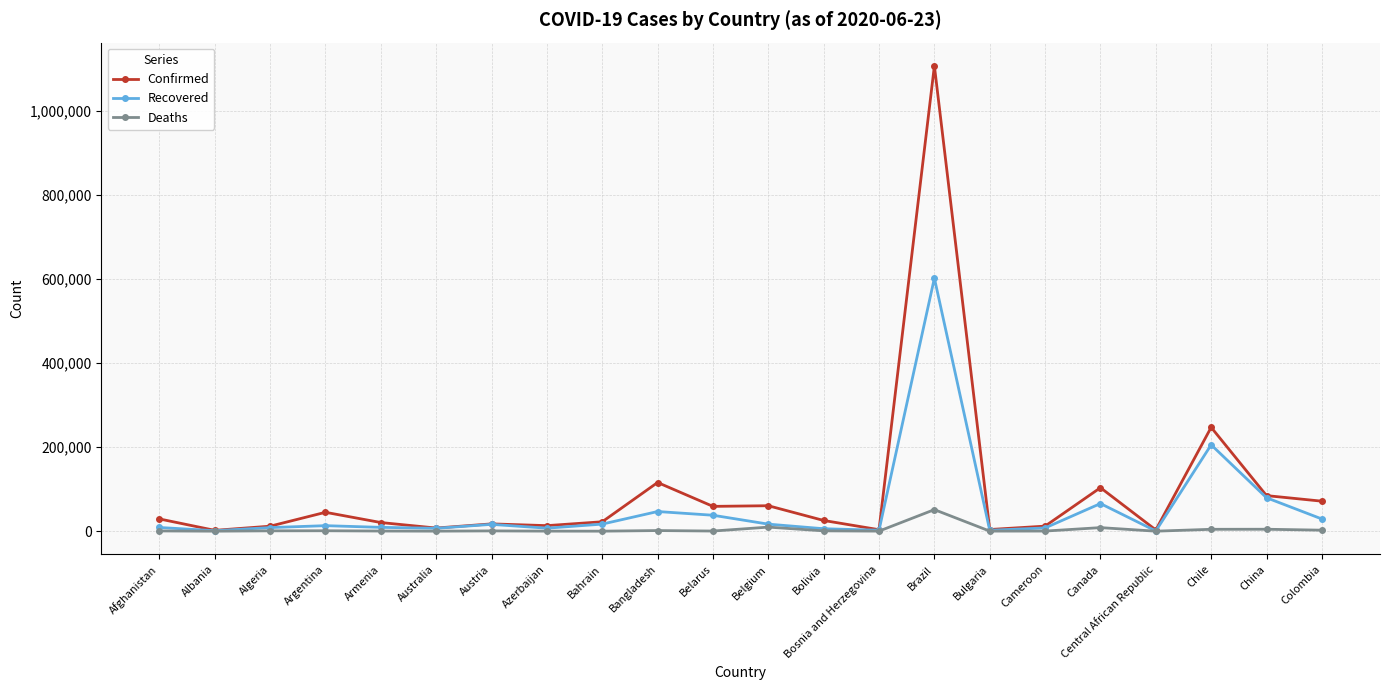

What is the highest value of the Deaths series?

51271